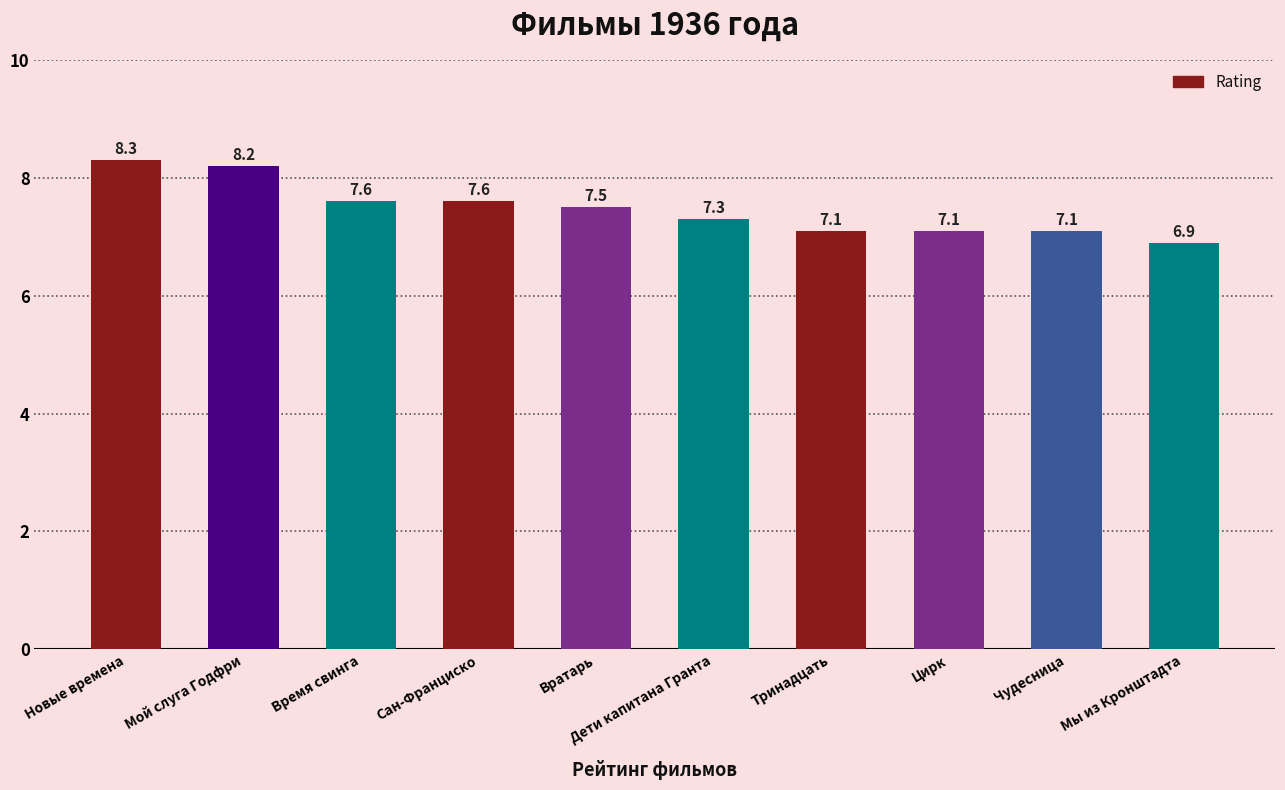

What is the ratio of the value at Время свинга to the value at Новые времена?

0.9